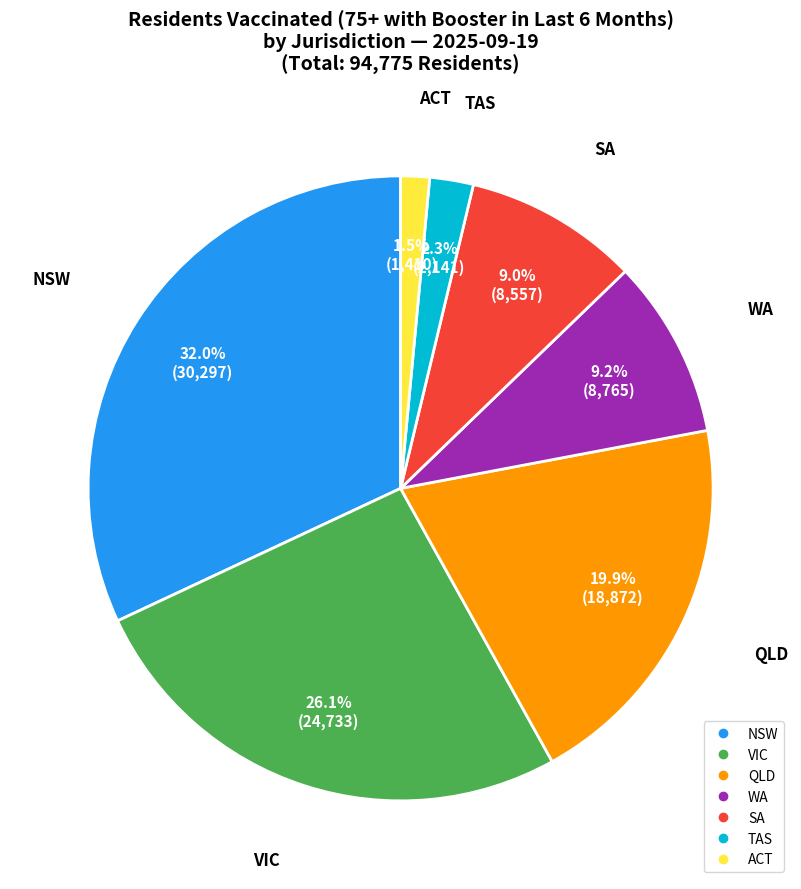

Is there a majority slice in this chart?

No